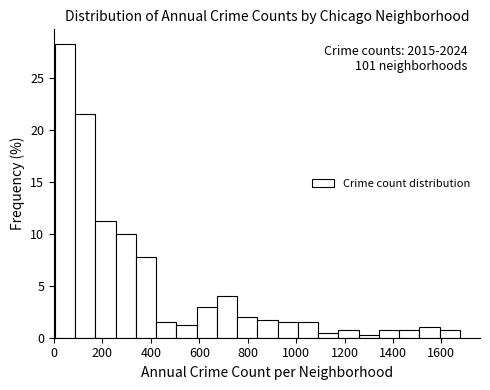

Over which range of the x-axis is the bar tallest?

0 to 80